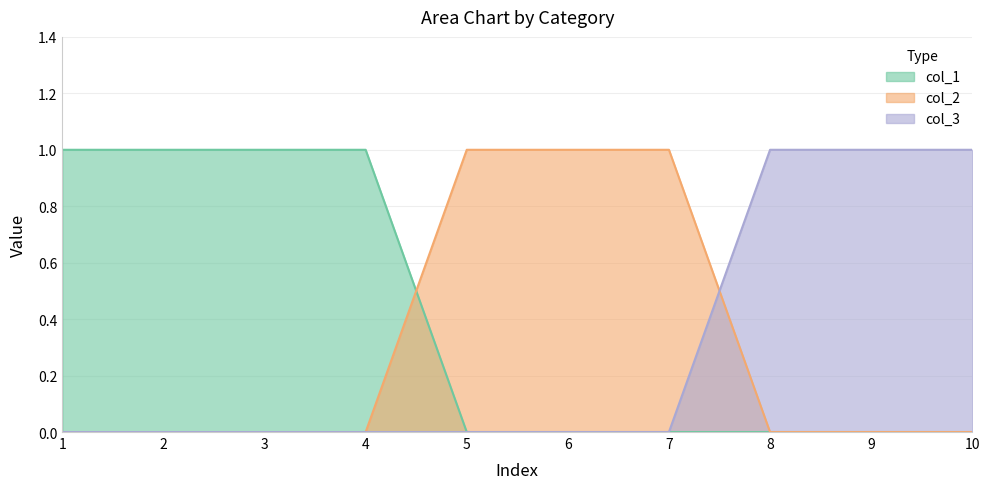

What is the maximum value shown in the chart?

1